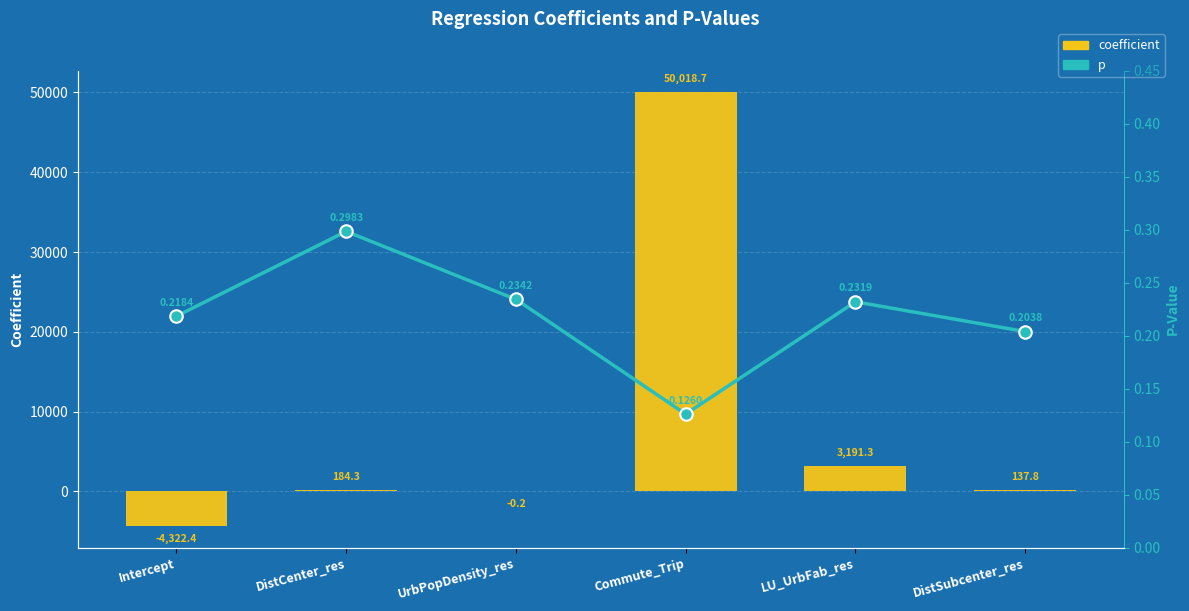

What is the total value across all series at LU_UrbFab_res?

3191.5